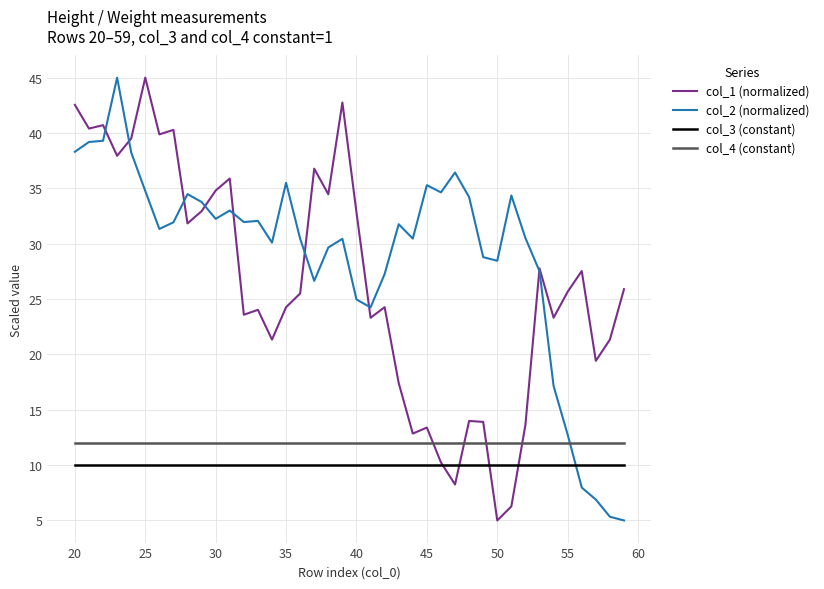

Which series has the largest total across all categories?

col_2 (normalized)